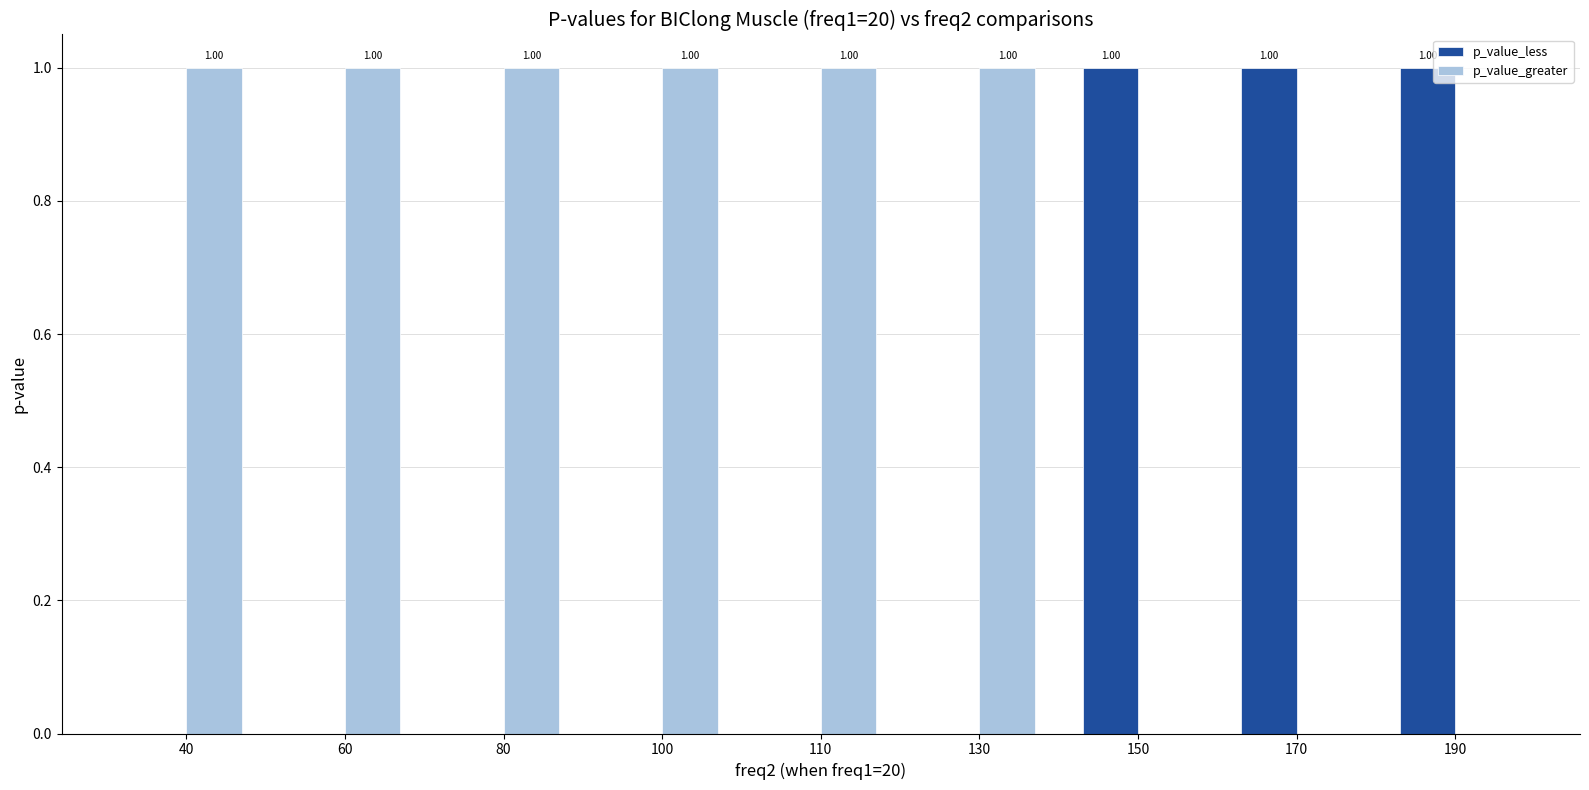

What is the highest value of the p_value_less series?

1.0